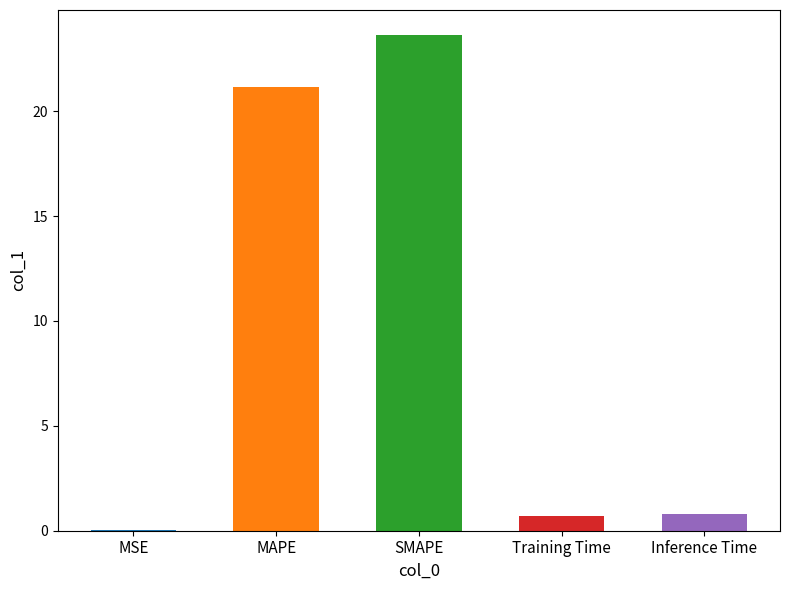

Reading left to right, list all the values displayed in this chart.

MSE=0.0	MAPE=21.1	SMAPE=23.6	Training Time=0.7	Inference Time=0.8